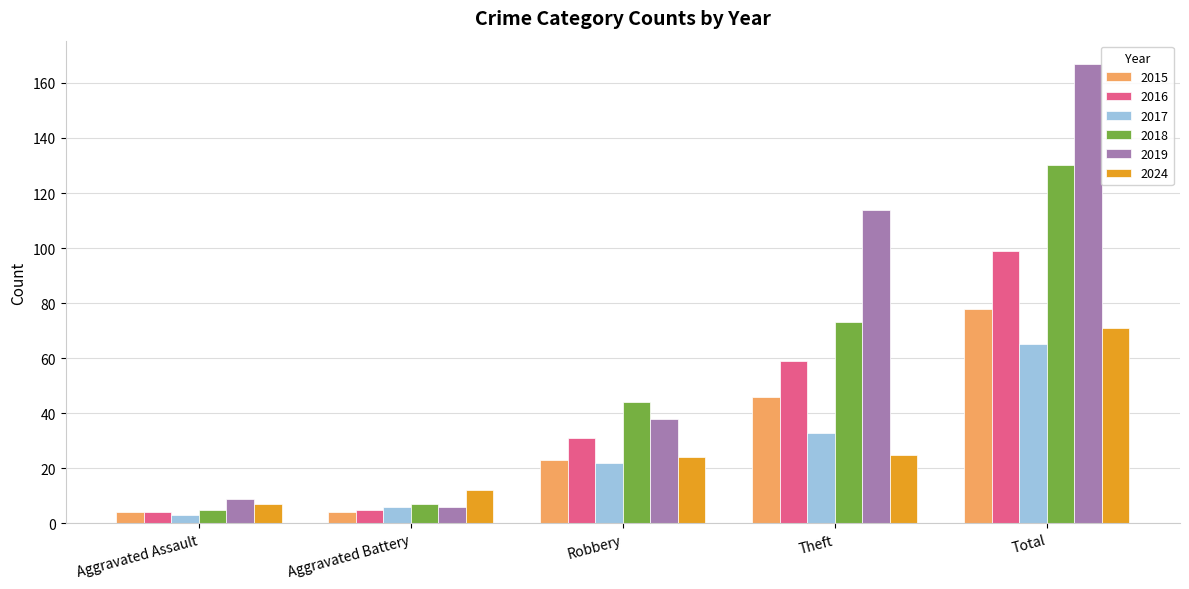

True or false: 2019 has a value of 167 at Total.

True